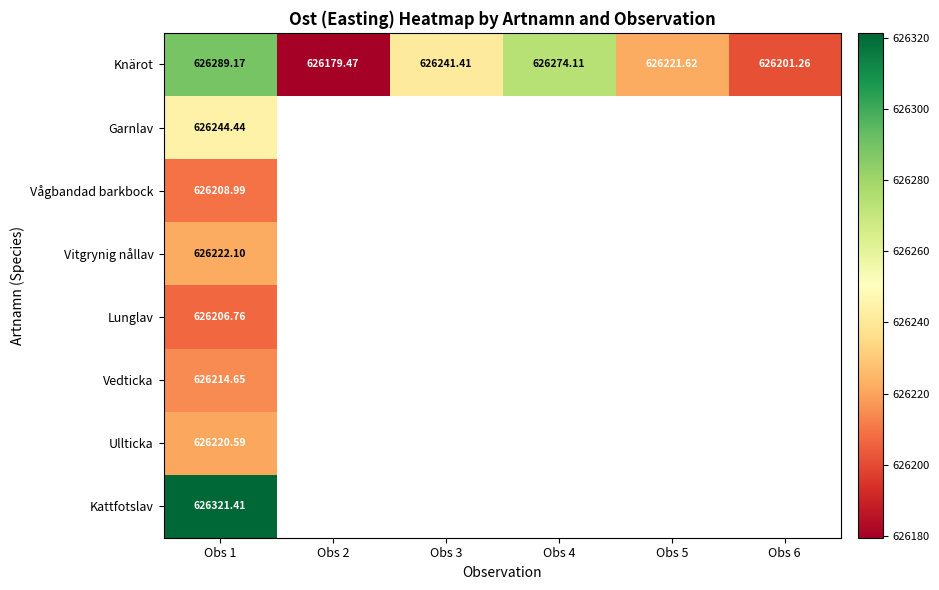

Between Obs 5 and Obs 6, which series saw the biggest shift?

Knärot